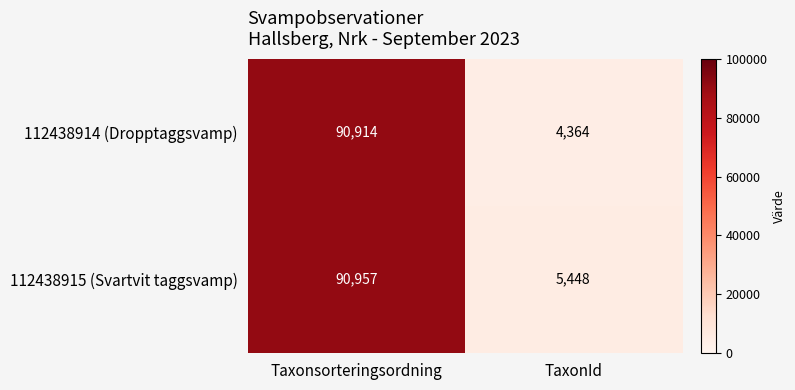

Which label corresponds to the smallest value in the chart?

TaxonId